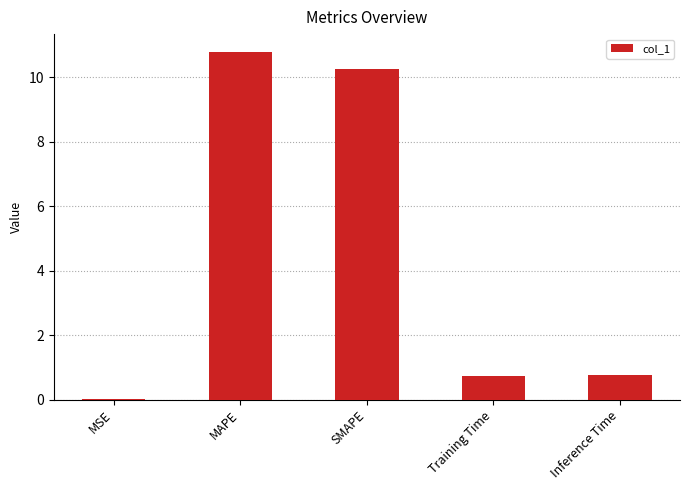

True or false: the data shows 6.8 at MAPE.

False